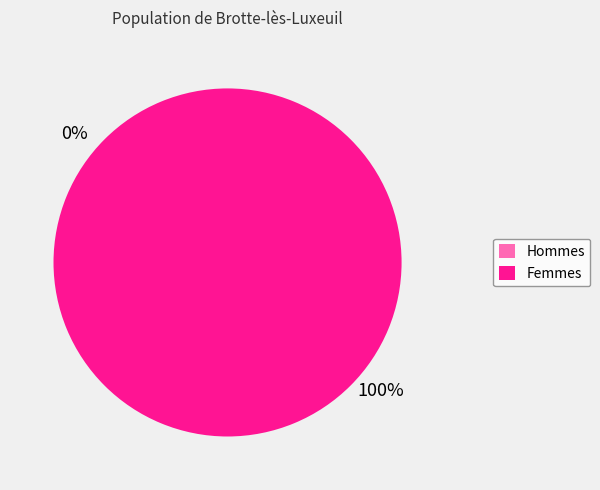

How many segments does this pie chart have?

2